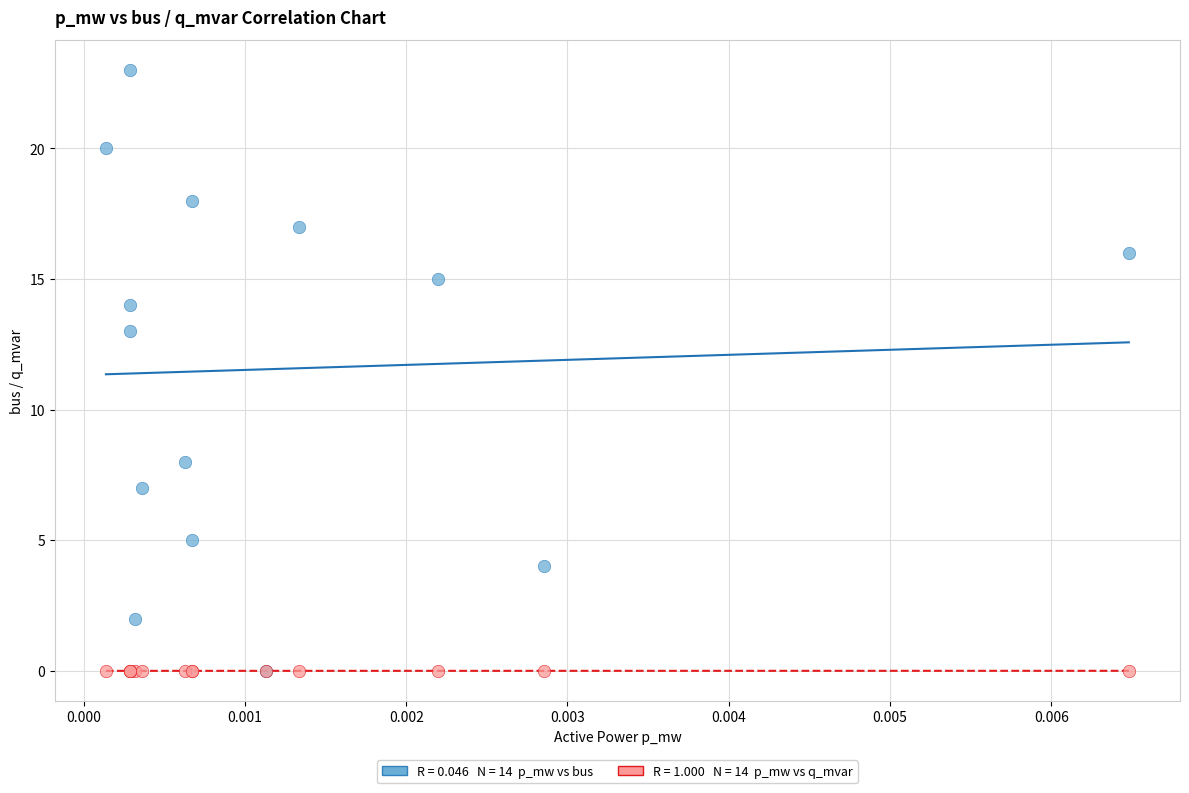

Across all series, what Y value is closest to 11?

13.0